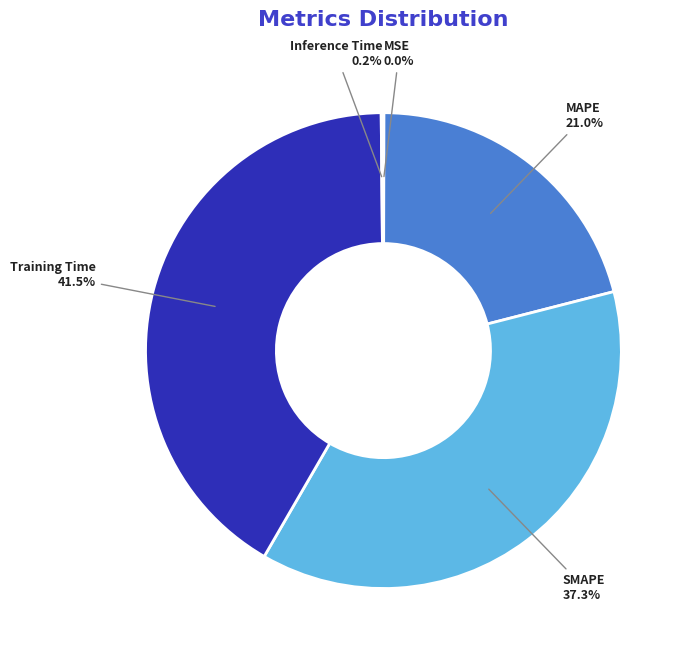

What is the ratio of the value at MAPE to the value at SMAPE?

0.6